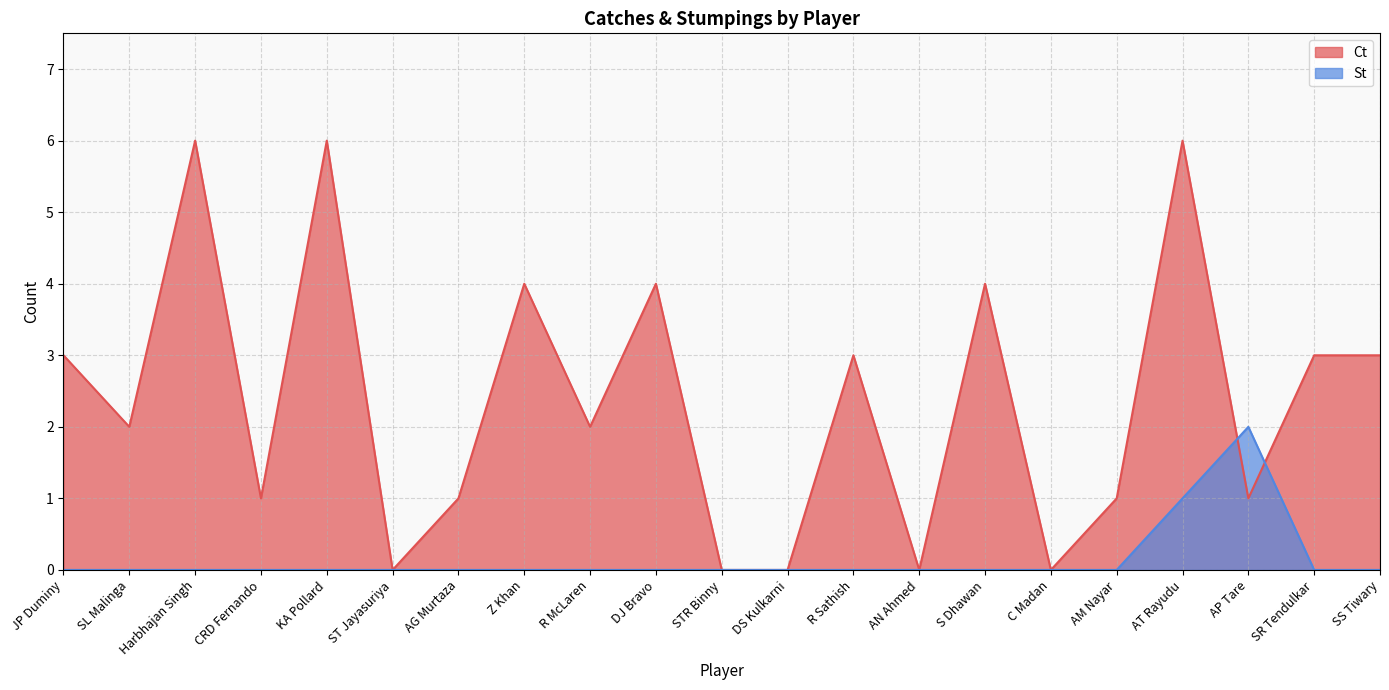

Rank the series by their maximum value, from highest to lowest.

Ct, St